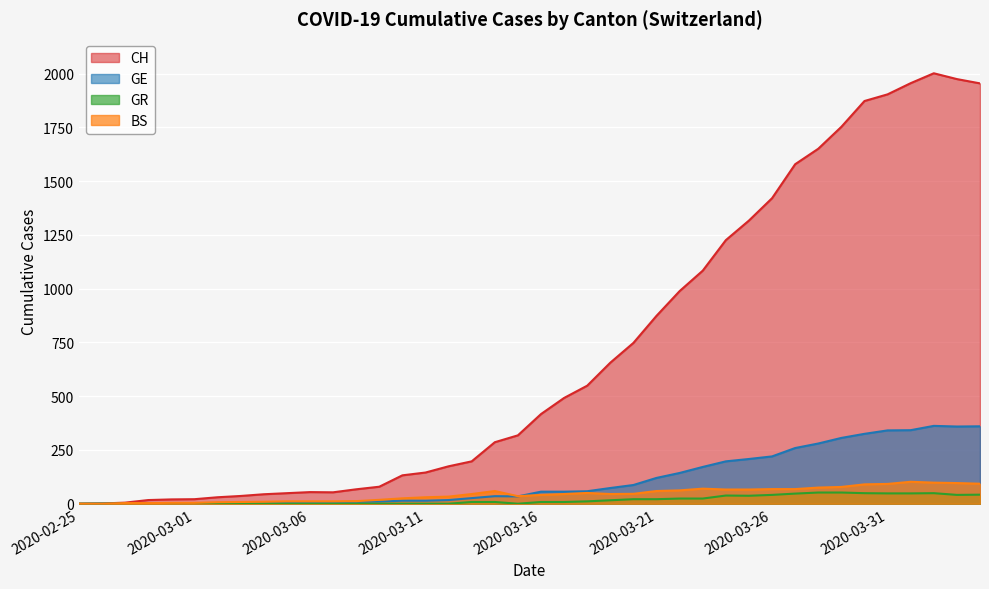

List the series in order of their peak value, highest first.

CH, GE, BS, GR